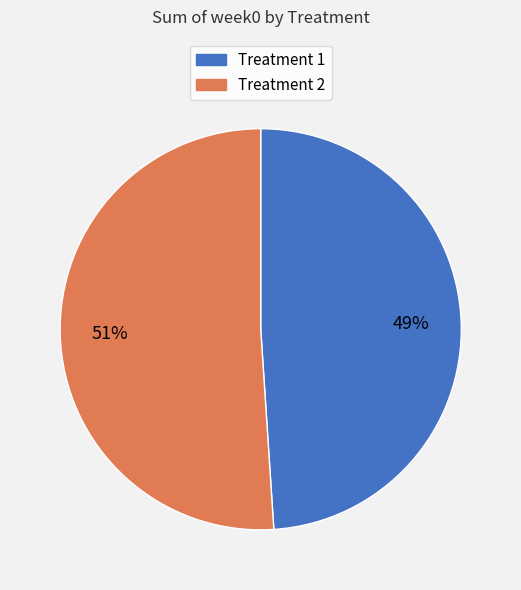

How many slices are in this pie chart?

2